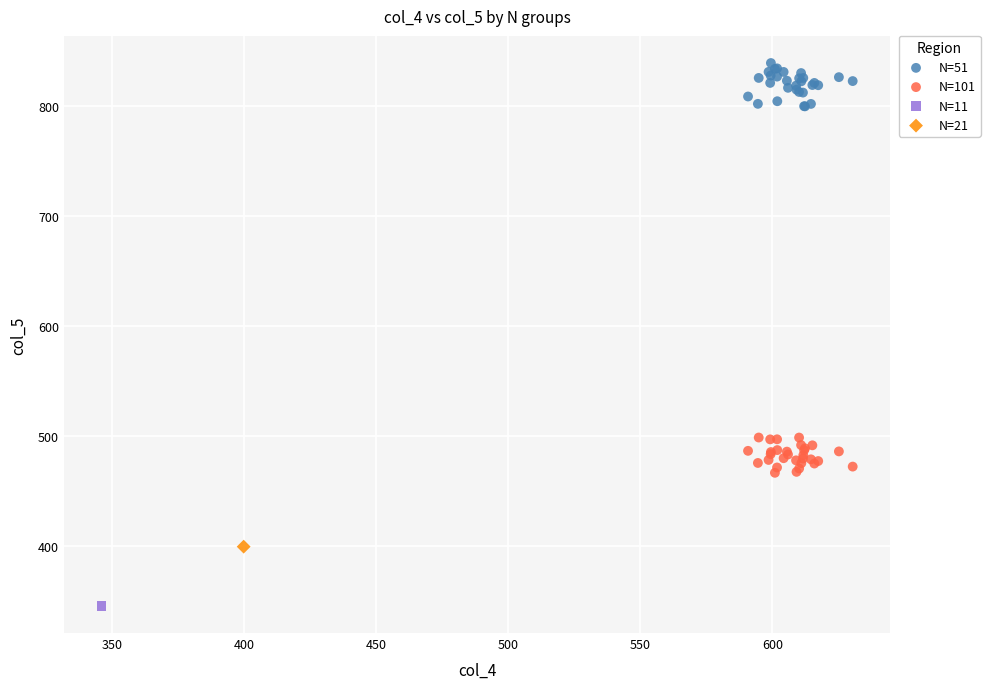

What are all the series names shown in the legend?

N=51, N=101, N=11, N=21